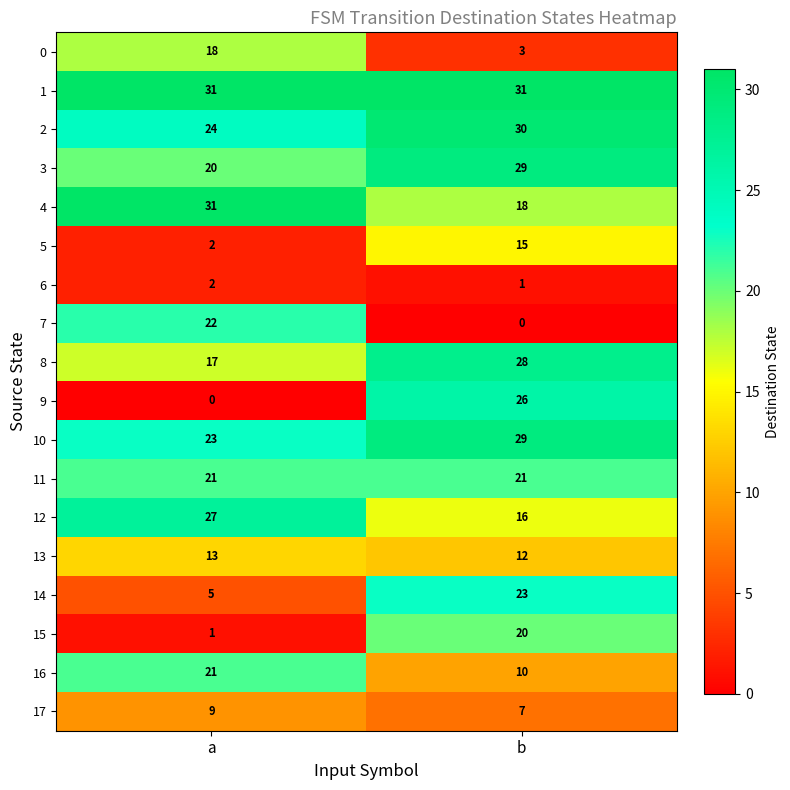

Which series changed the most between a and b?

9